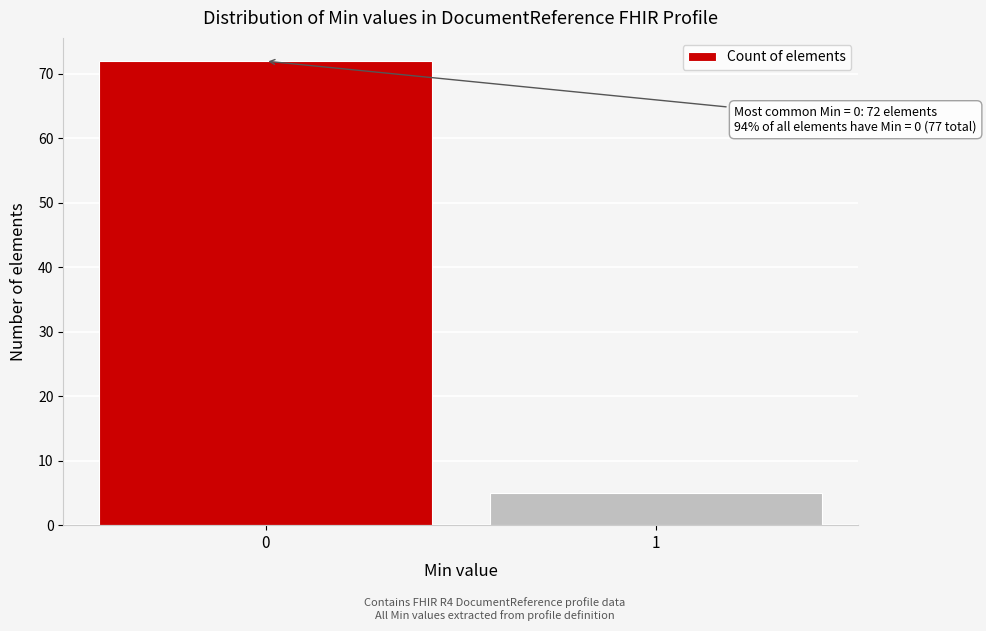

Reading right to left, extract all data points from this chart.

1=5	0=72